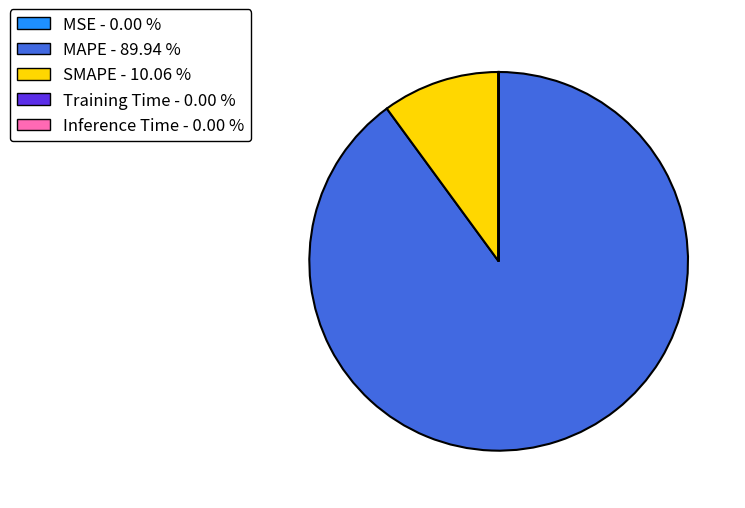

Do SMAPE - 10.06 % and MAPE - 89.94 % together represent more than half of the pie?

Yes